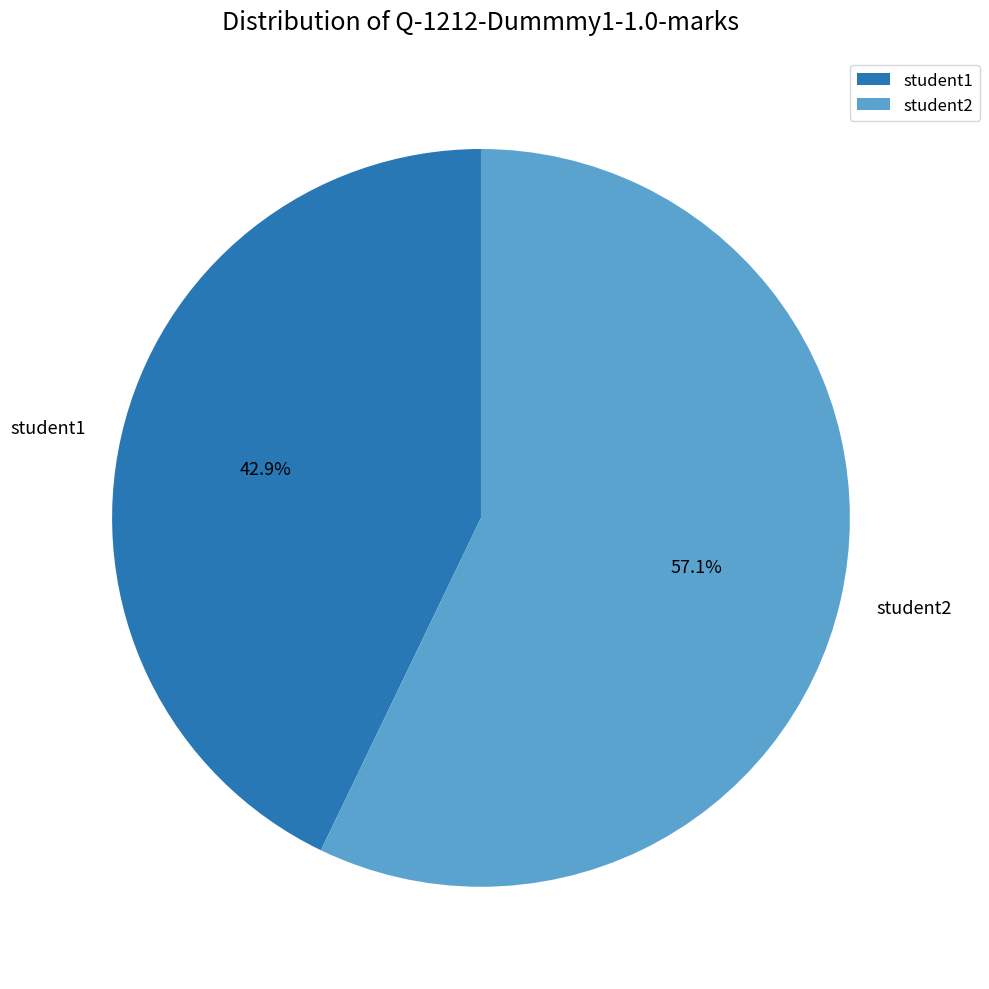

To the nearest percent, what is the difference between the student1 and student2 slice percentages?

14%